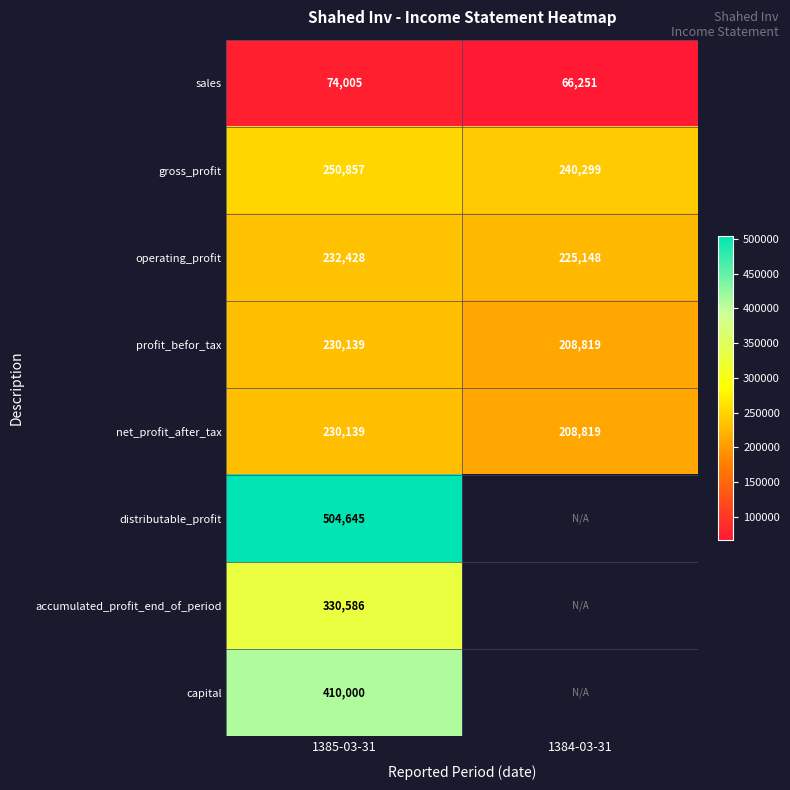

What is the sum of all operating_profit values?

457576